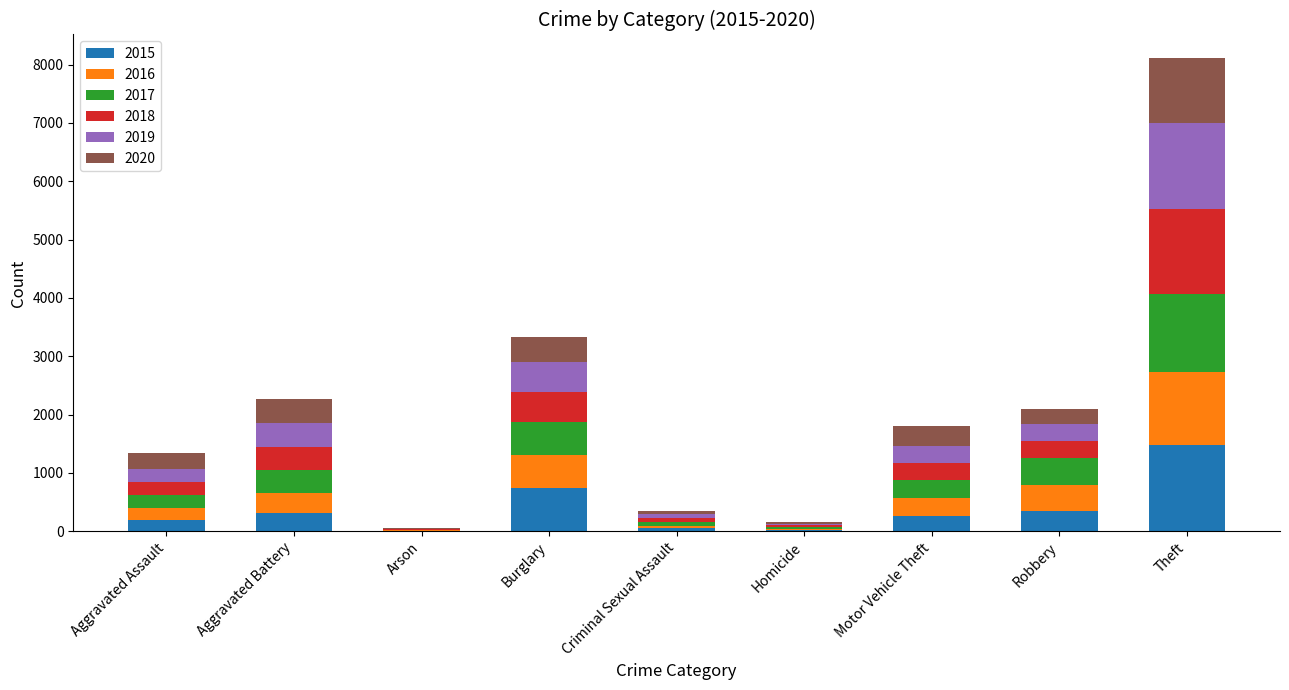

What is the total value across all series at Aggravated Assault?

1346